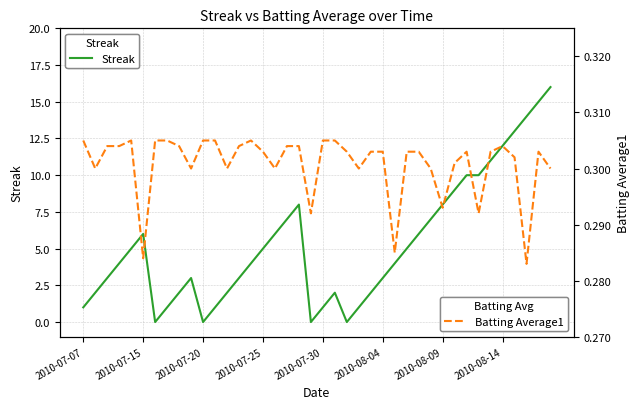

True or false: Streak has a value of 3.5 at 24.

False